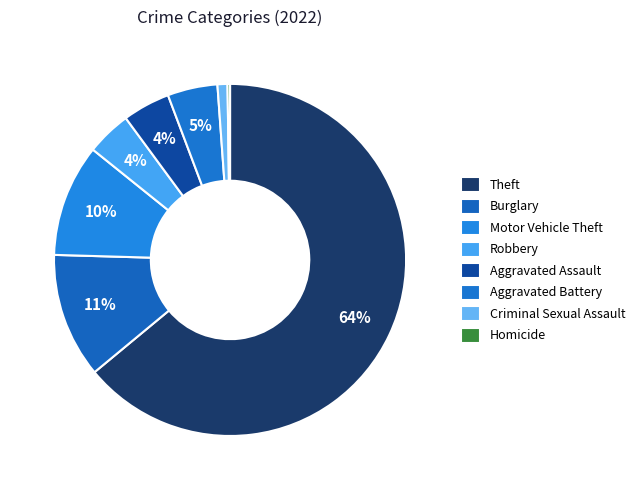

Which slice is the largest?

Theft